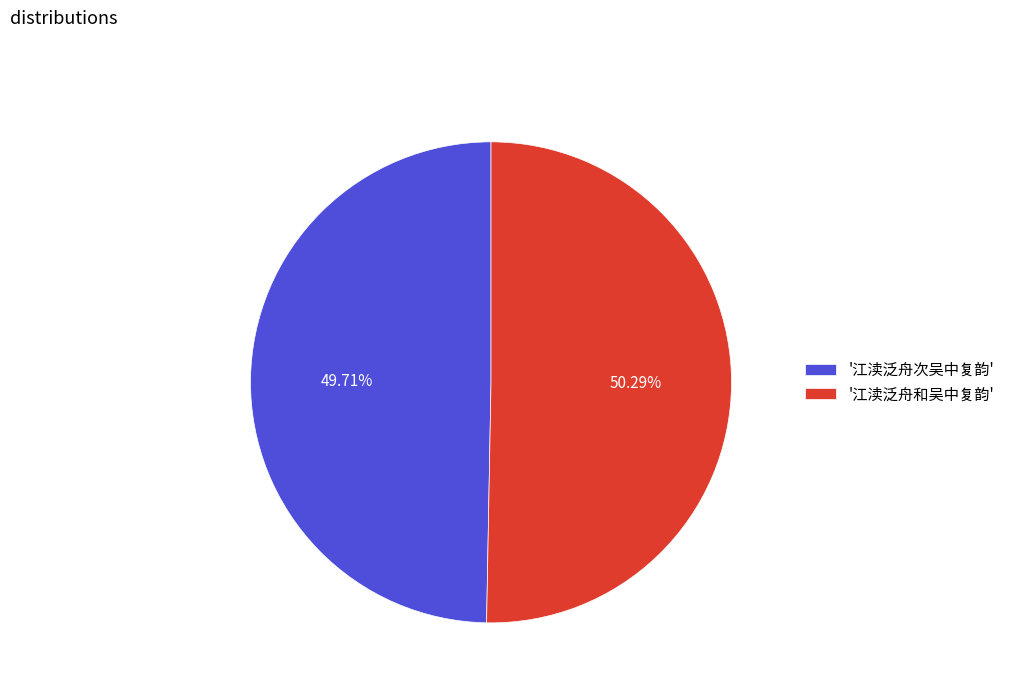

What is the largest slice in the pie chart?

'江渎泛舟和吴中复韵'